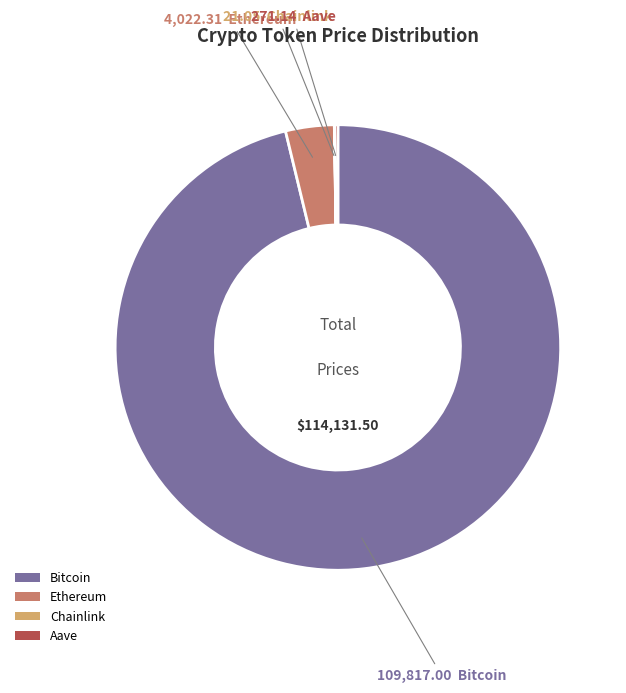

Which slice is the largest?

Bitcoin